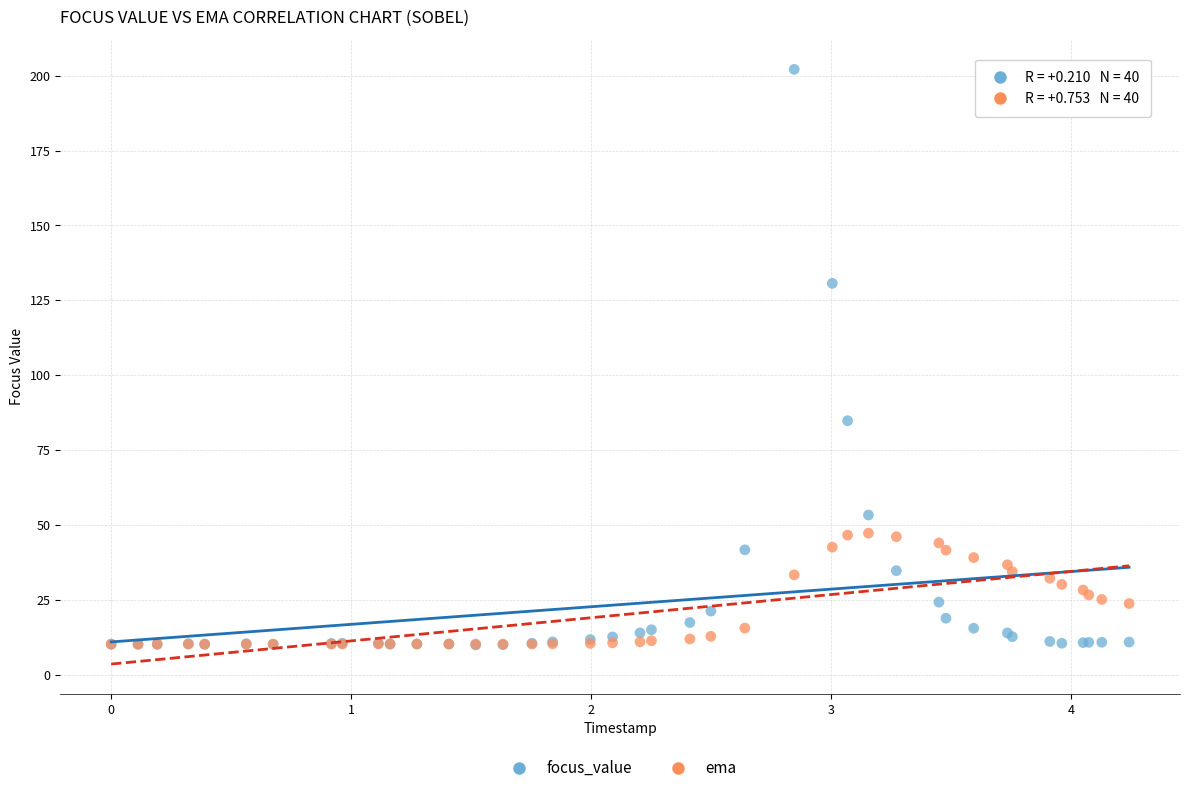

In the focus_value series, what Y value is closest to 106?

84.8